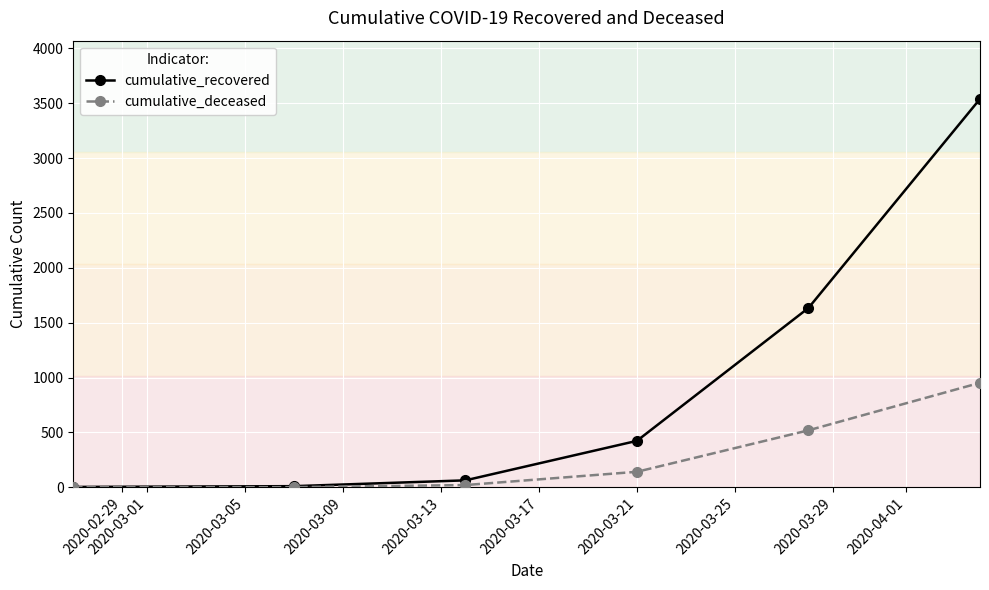

Which series has the largest total across all categories?

cumulative_recovered